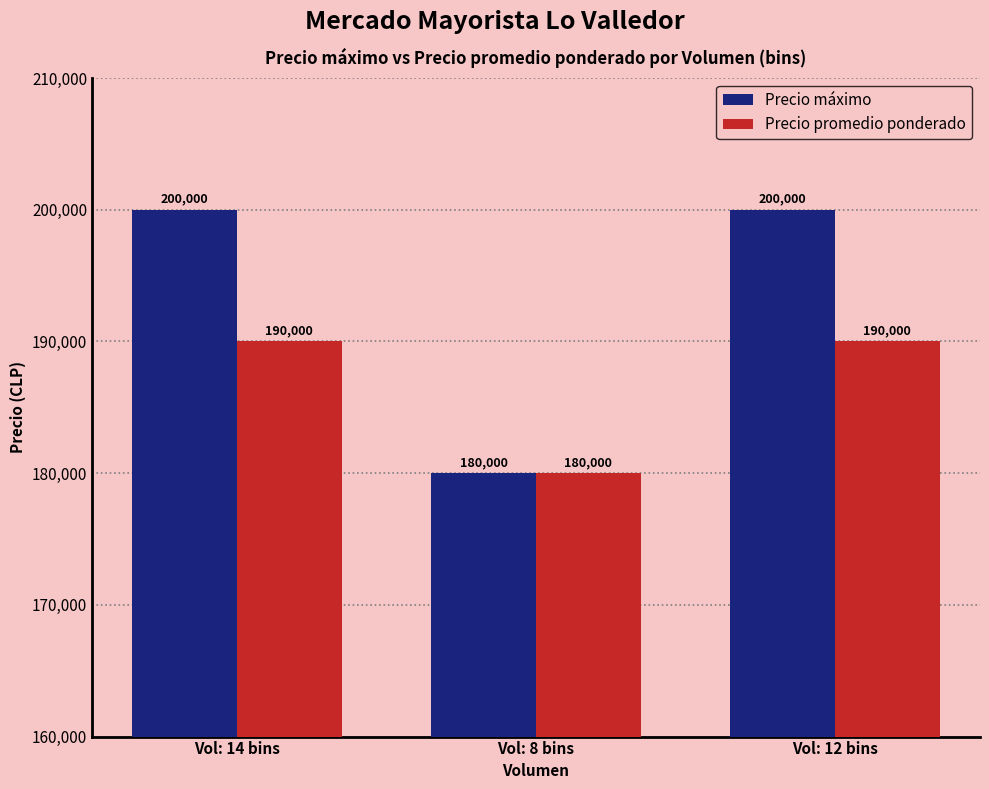

What position from the right is Vol: 8 bins?

2